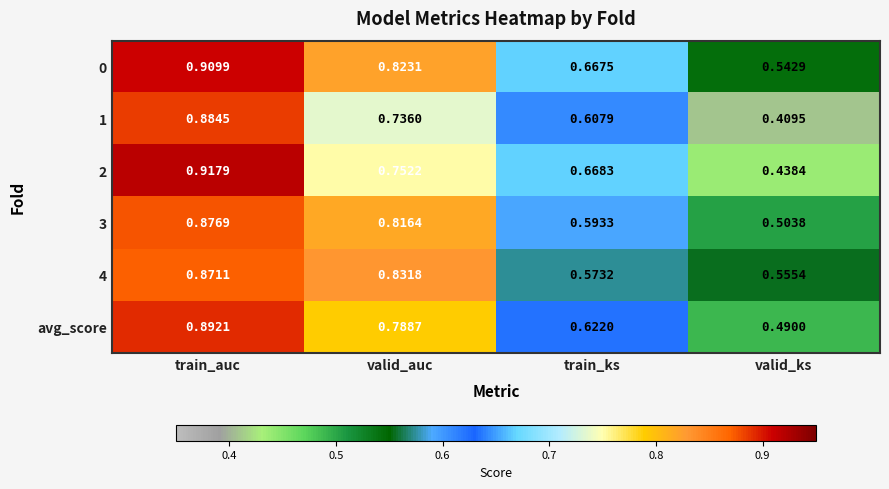

Which series has the largest total across all categories?

0